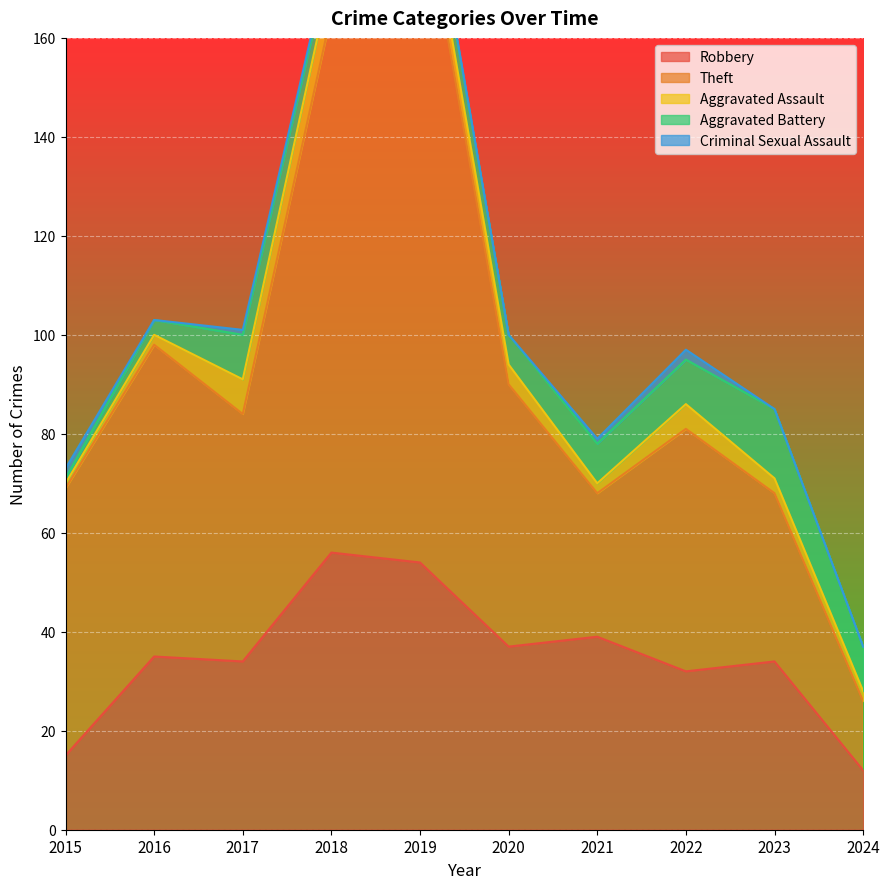

What are all the series names shown in the legend?

Robbery, Theft, Aggravated Assault, Aggravated Battery, Criminal Sexual Assault